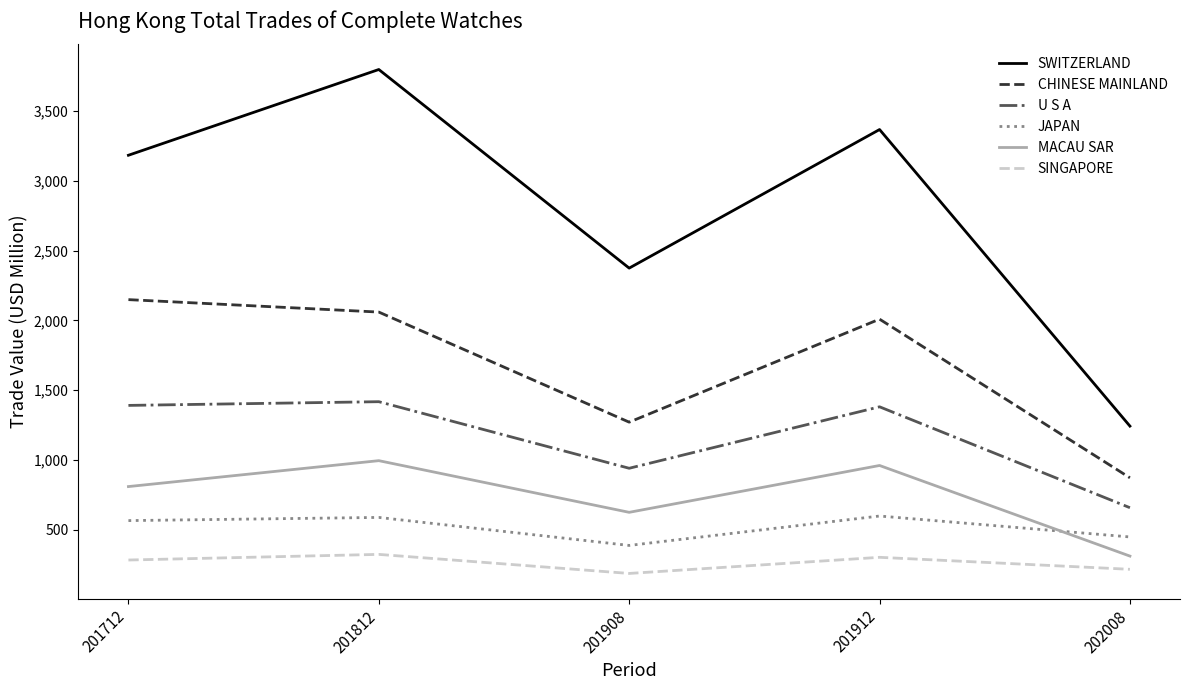

True or false: SWITZERLAND has more than 2 points higher than both neighbors.

False